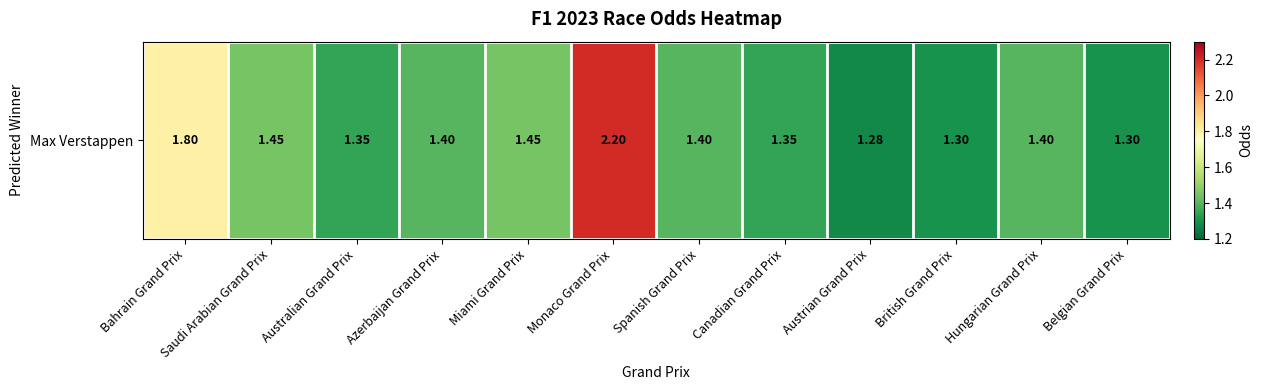

Which label corresponds to the smallest value in the chart?

Austrian Grand Prix